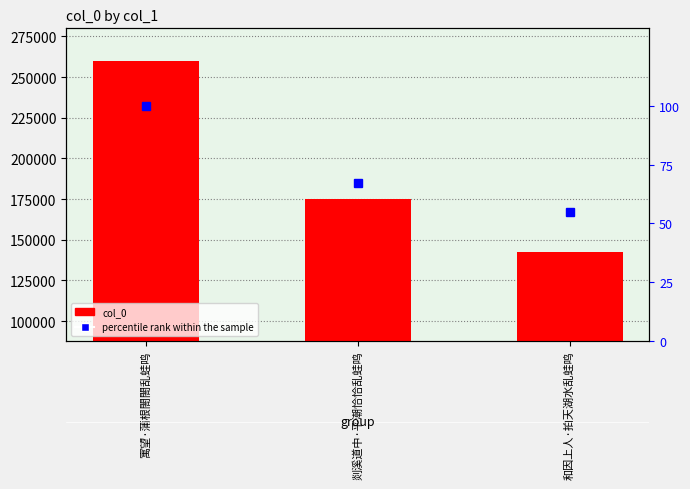

What is the difference between the percentile rank within the sample values at 寓望·蒲根閤閤乱蛙鸣 and 剡溪道中·平潮恰恰乱蛙鸣?

32.7